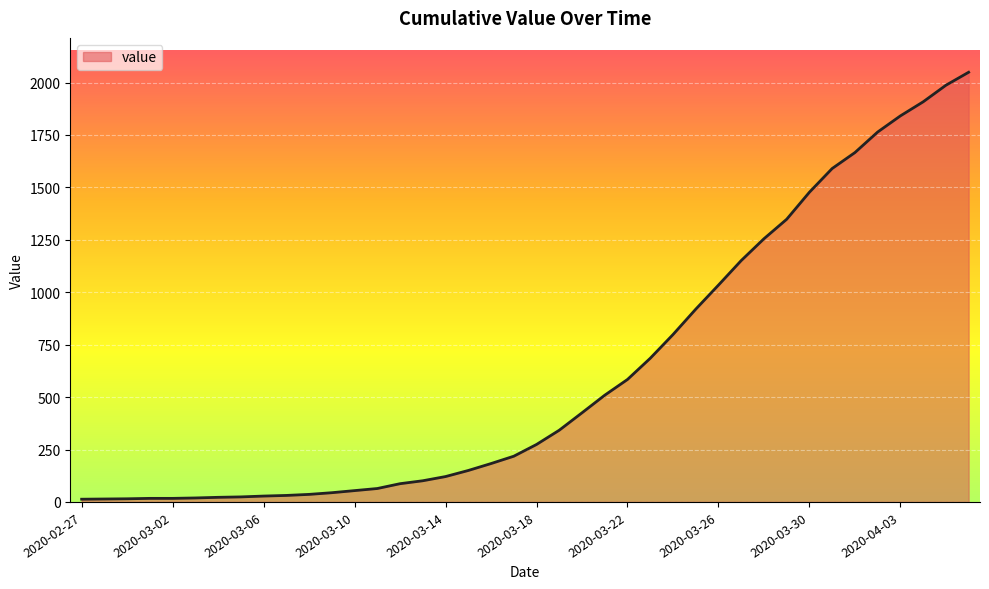

What is the maximum value shown in the chart?

2049